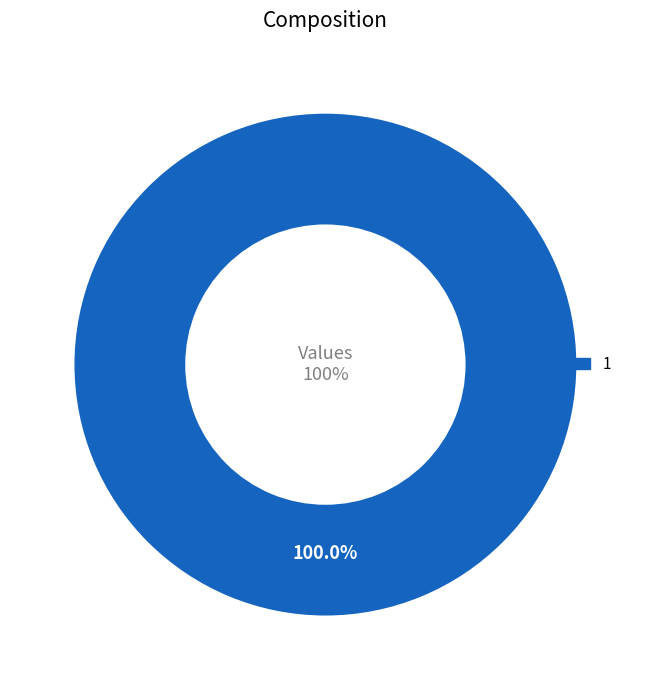

To the nearest percent, what percentage of the pie is 1?

100%